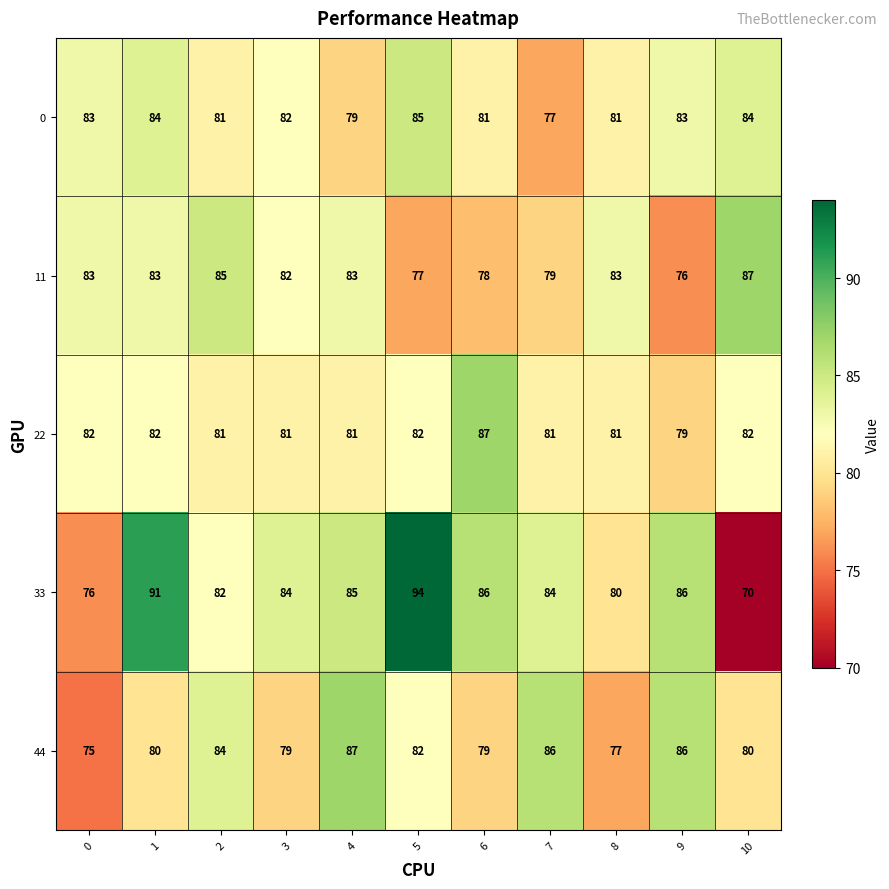

The 11 series shows 83 at 0. True or false?

True